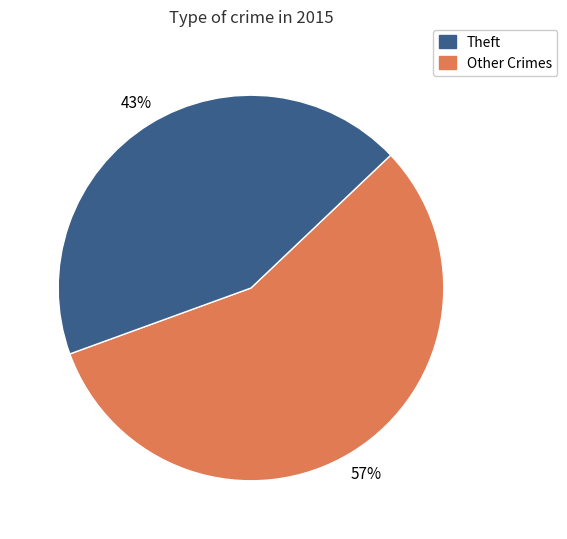

To the nearest percent, what is the average slice percentage?

50%